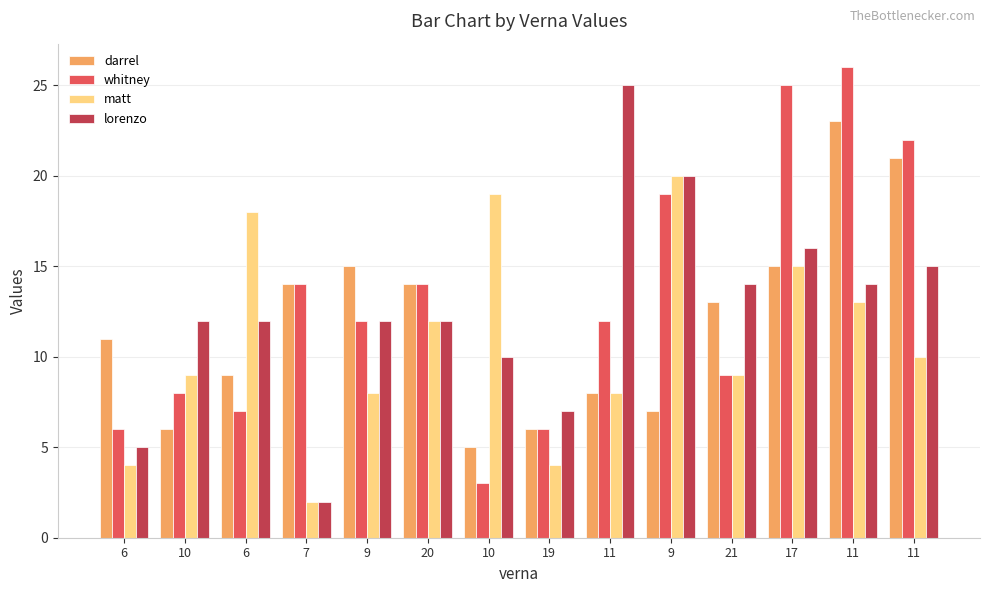

Count the number of data series in this chart.

4